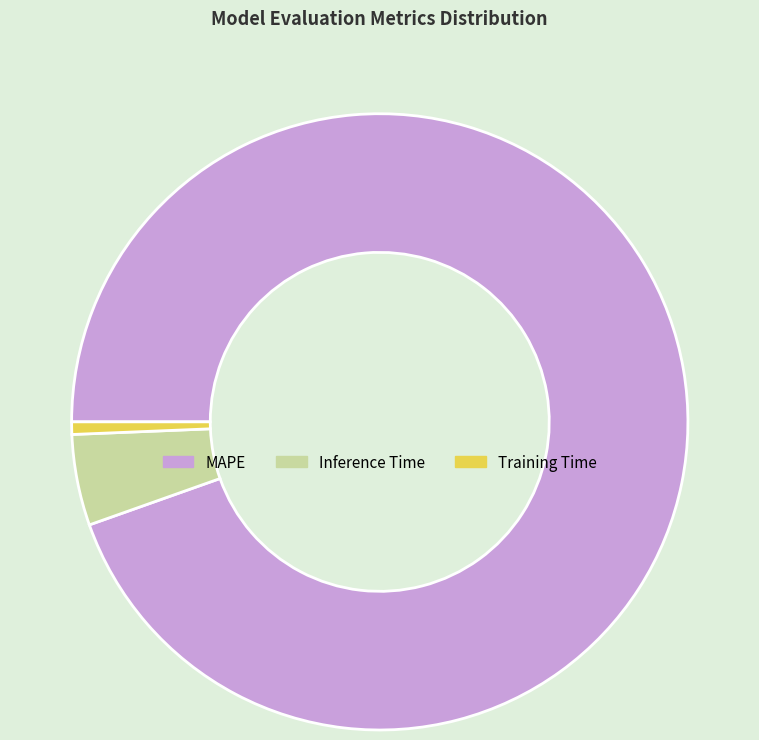

Combined, do MAPE and Inference Time account for over 50%?

Yes